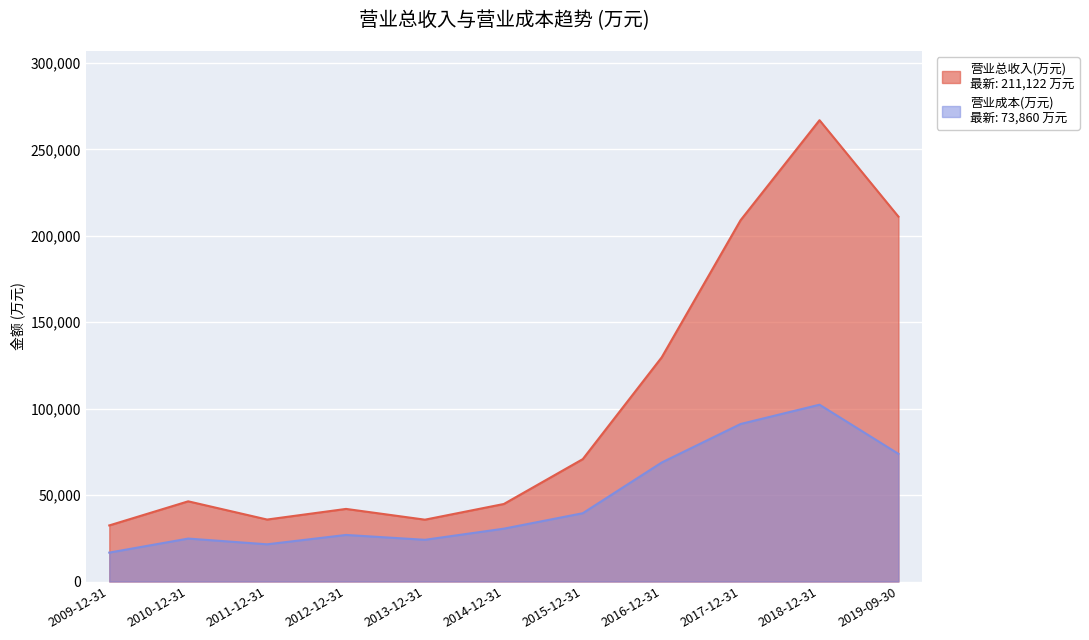

Which label corresponds to the smallest value in the chart?

2009-12-31